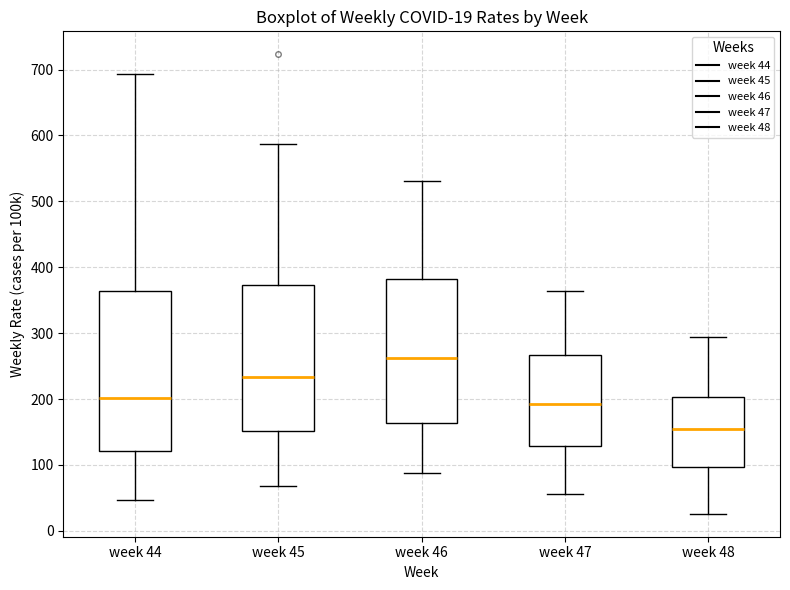

Which box is the tallest, from its lower edge to its upper edge?

week 44